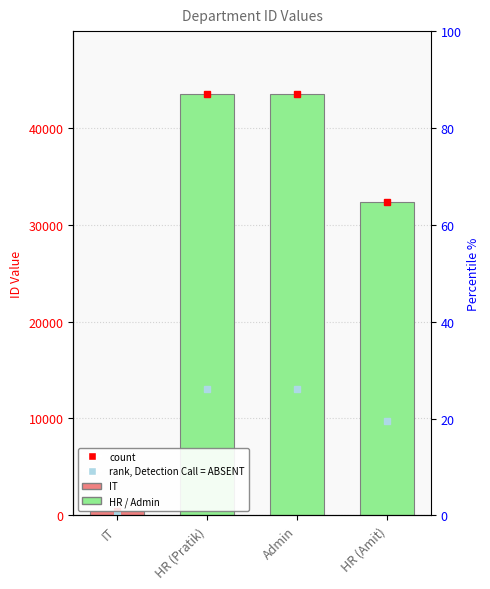

Are the bars horizontal?

No